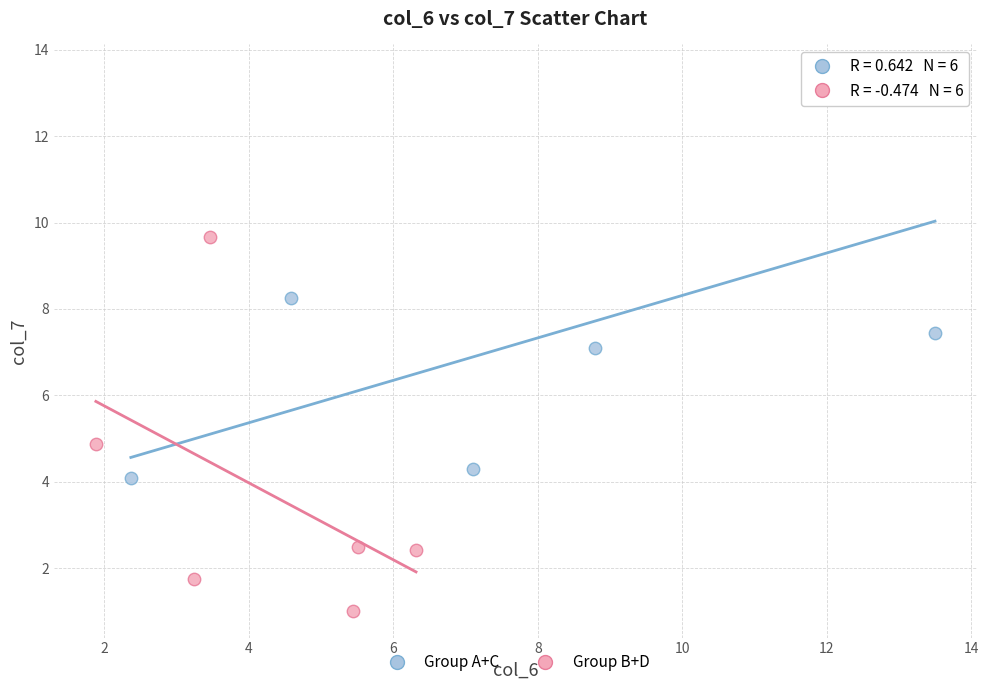

Which series contains the highest Y value?

Group A+C